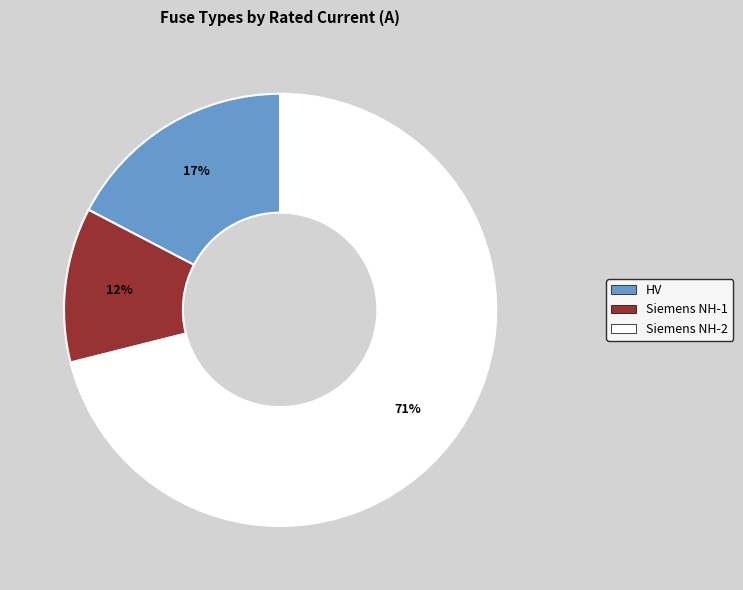

Is there any slice that represents more than half of the pie?

Yes